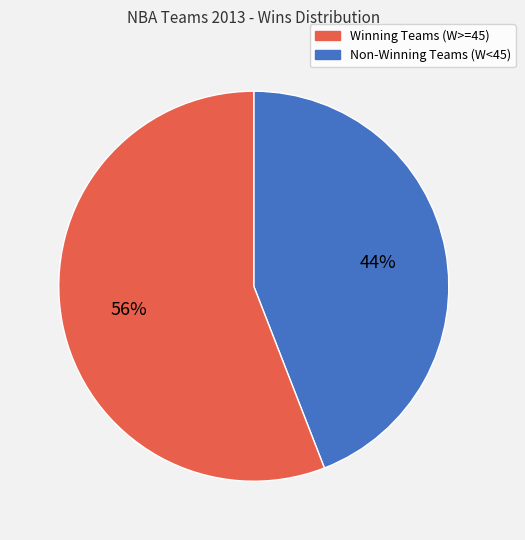

To the nearest percent, what is the average slice percentage?

50%